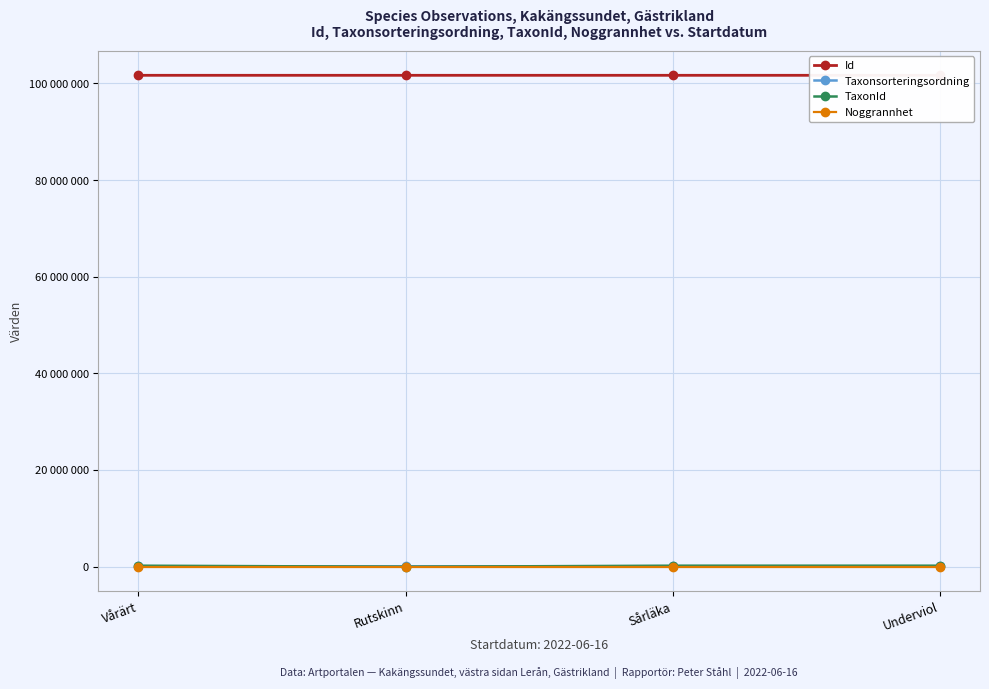

Does the chart have visible grid lines?

Yes